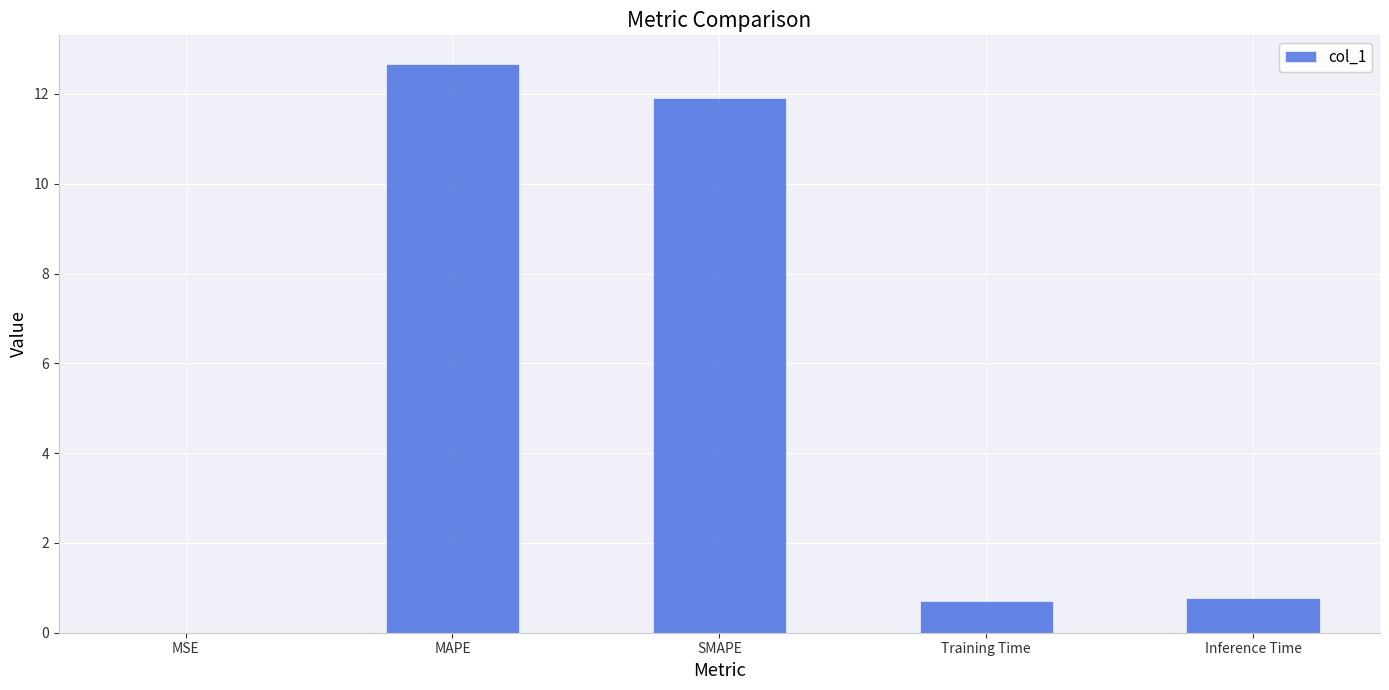

What is the approximate value at Inference Time?

0.8